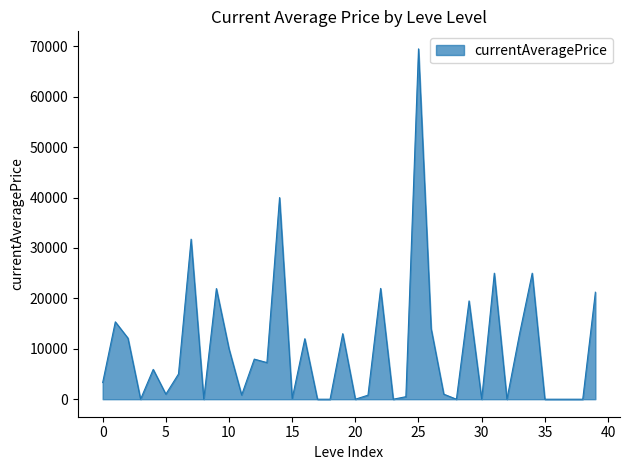

What is the difference between the maximum and minimum values?

69499.8